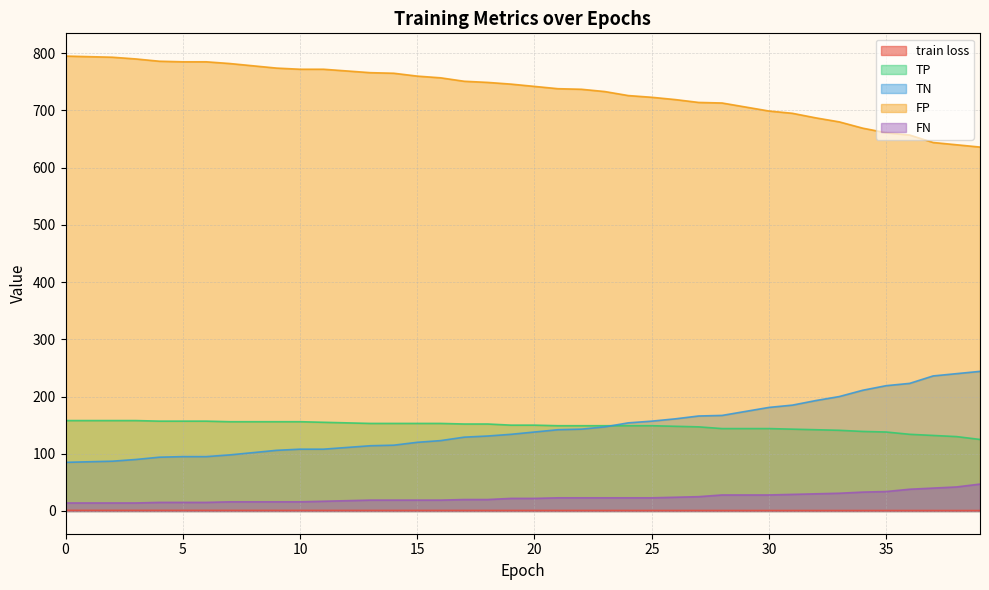

At 1, list the series in order from smallest to largest.

train loss, FN, TN, TP, FP